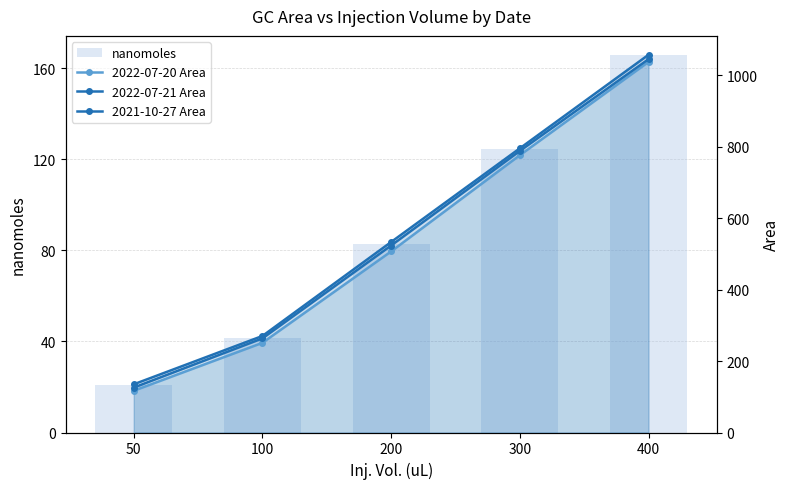

What is the value of the nanomoles bar at the 3rd from the left?

83.0